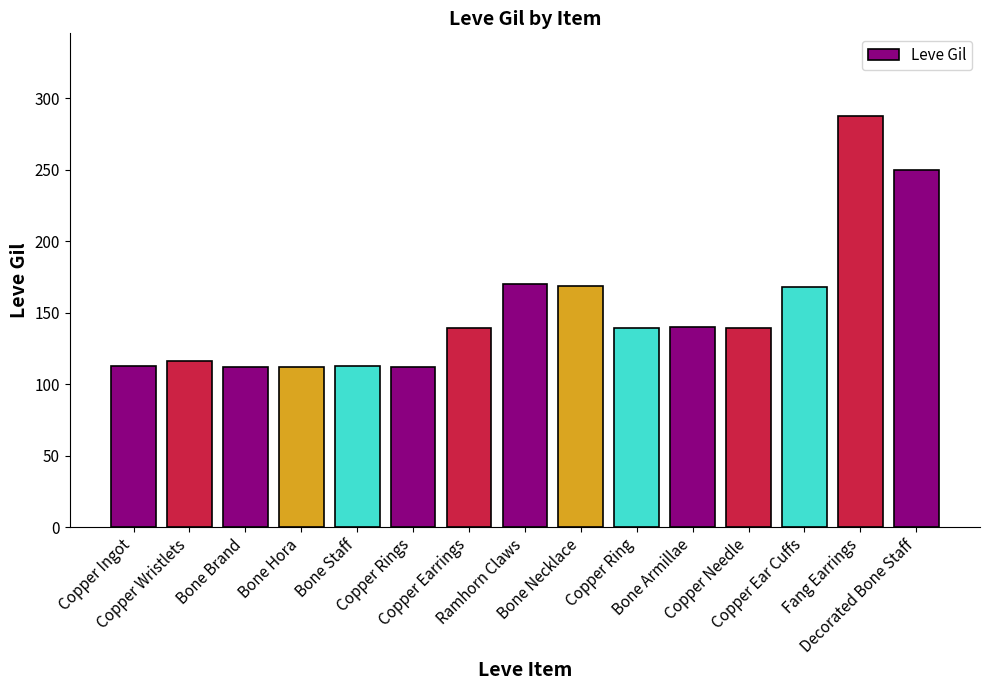

What is the value of the 1st bar from the left?

113